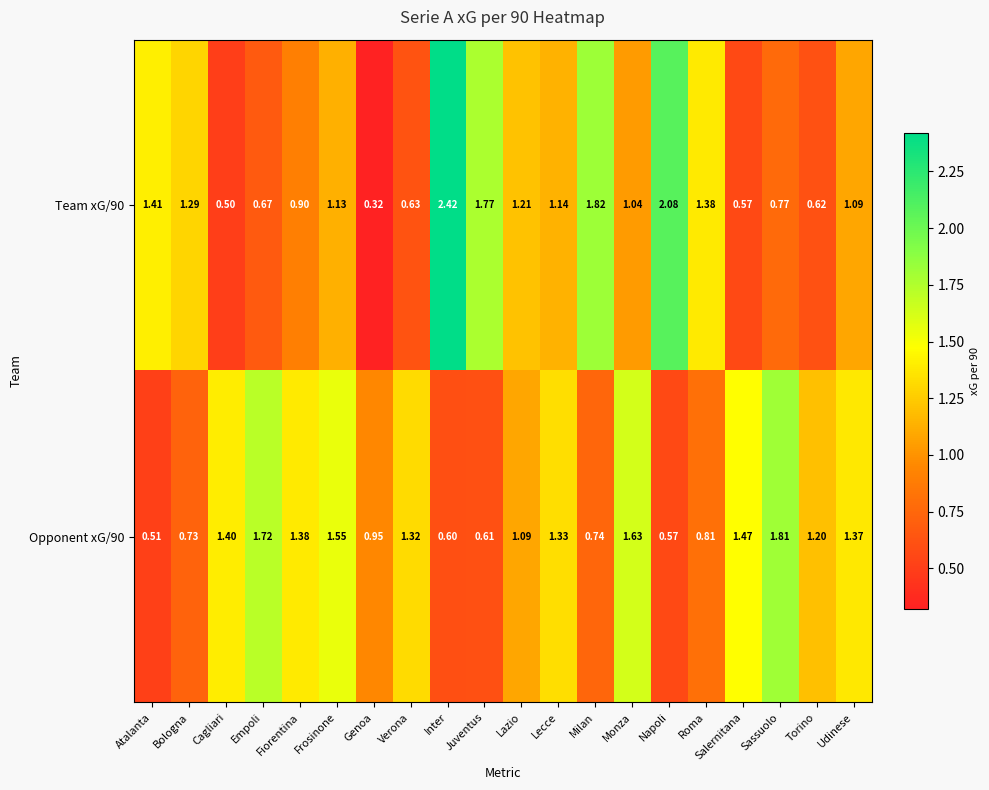

At which label is Opponent xG/90 closest to 1?

Genoa